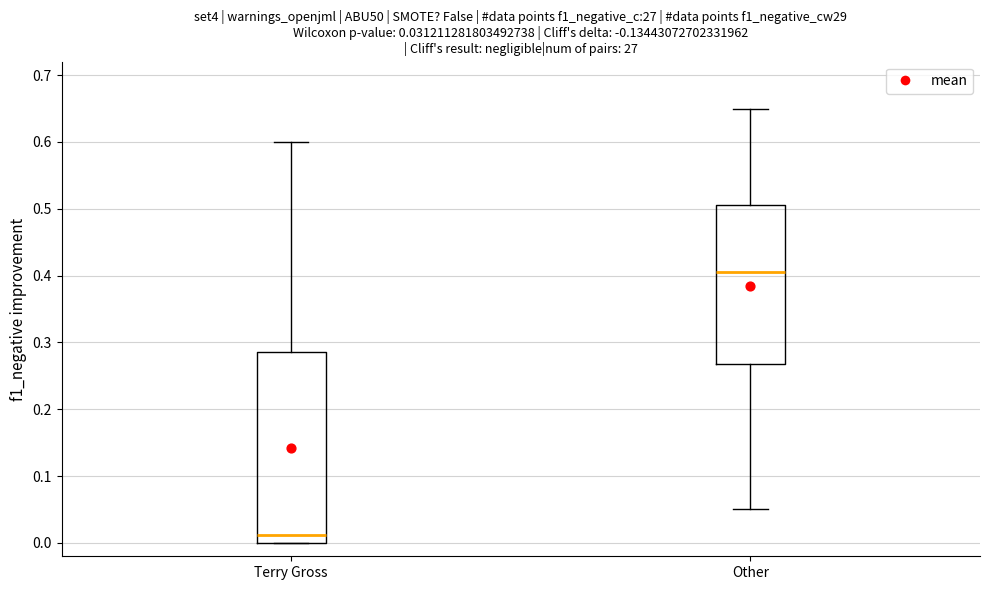

Comparing the boxes themselves (not the whiskers), which one is the tallest?

Terry Gross